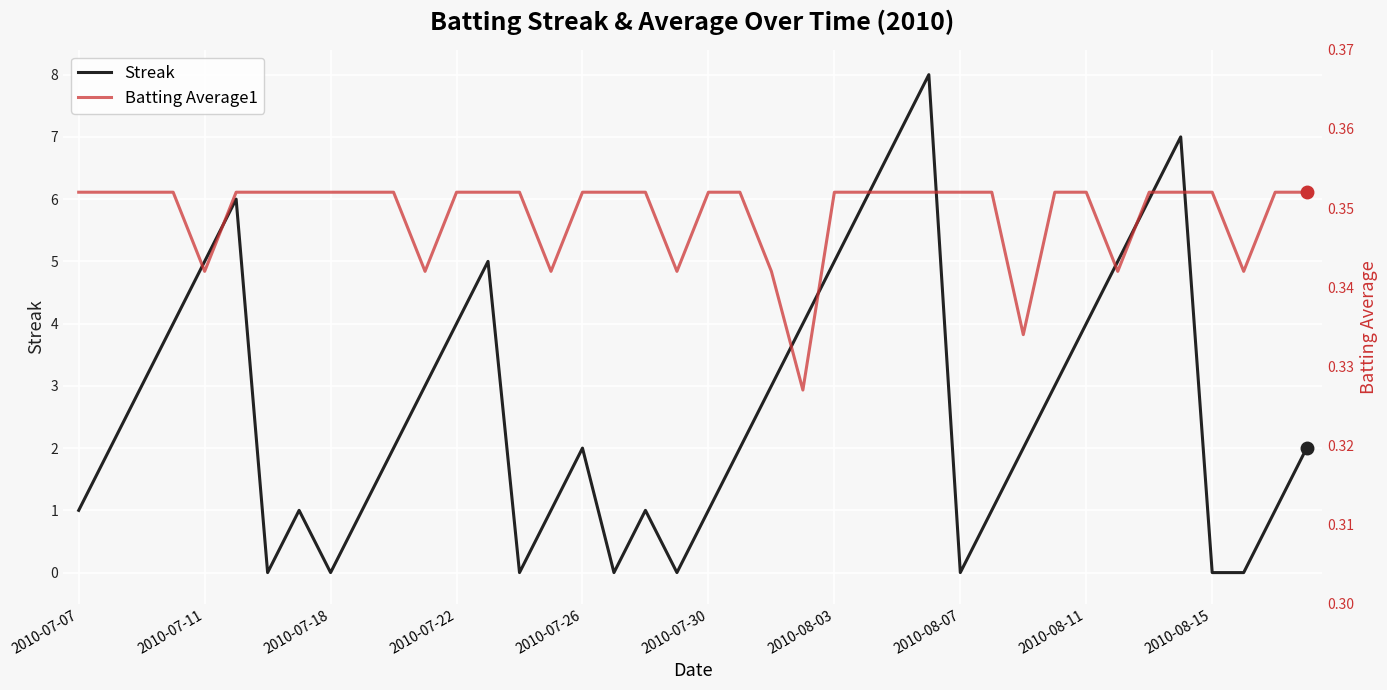

Is it true that Streak equals 1 at 2010-07-26?

False